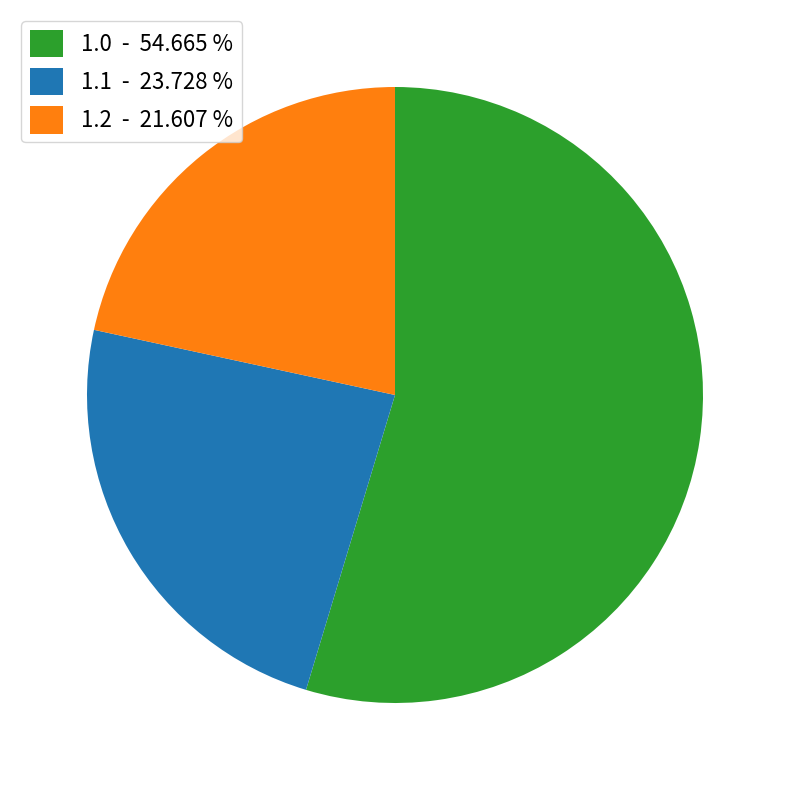

What is the majority slice?

1.0 - 54.665 %